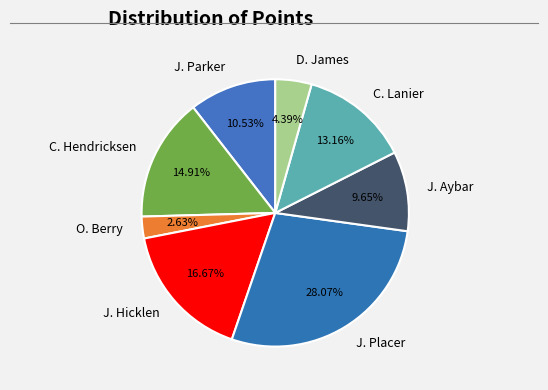

How many slices are in this pie chart?

8